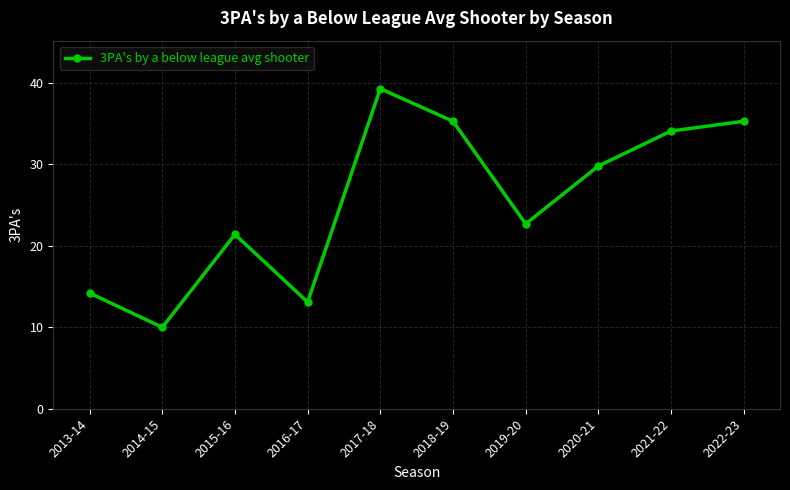

The value at 2021-22 is 34.1. True or false?

True